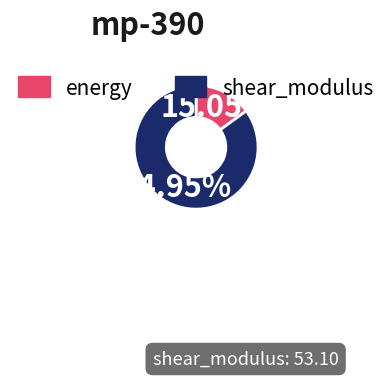

Does any single category account for the majority?

Yes